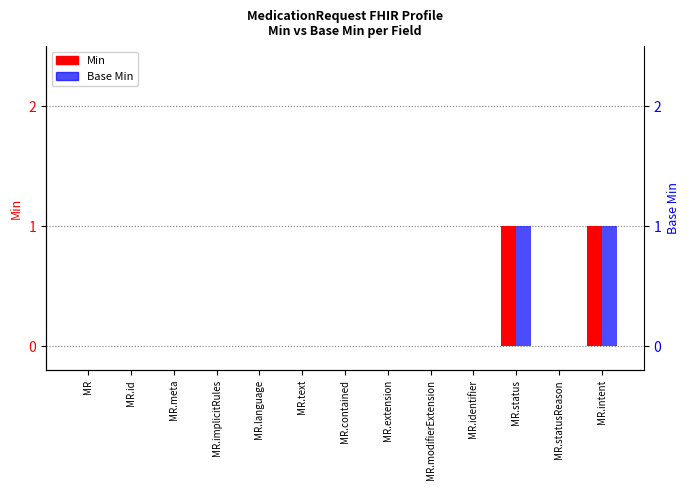

At which label is Base Min closest to 0?

MR